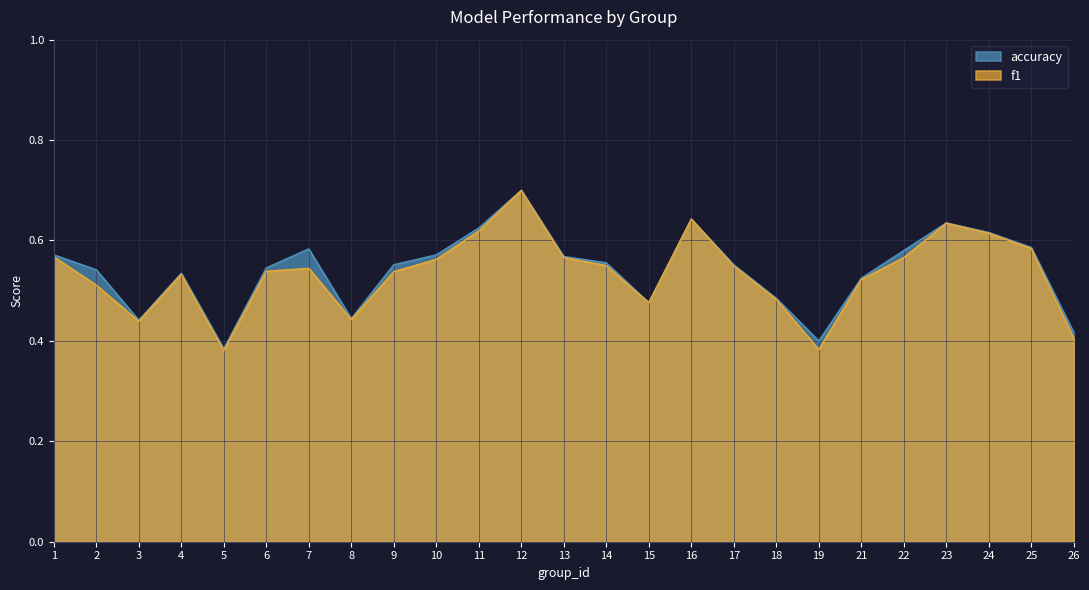

Where is f1 nearest to the value 0?

5